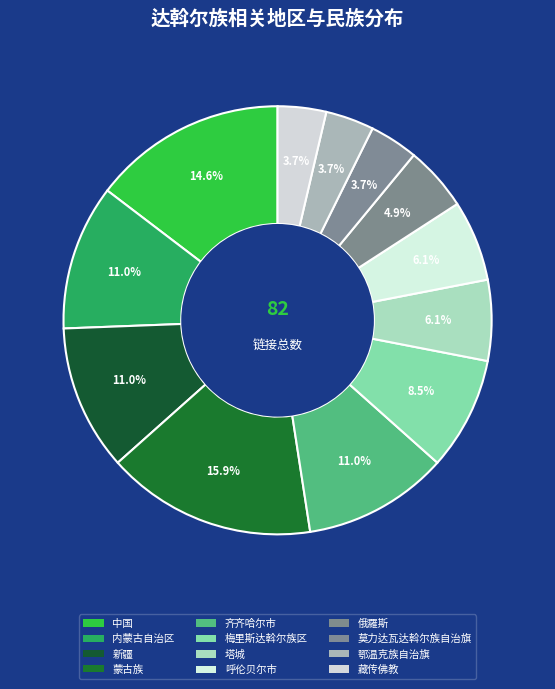

To the nearest percent, what is the difference between the largest and smallest slice percentages?

12%